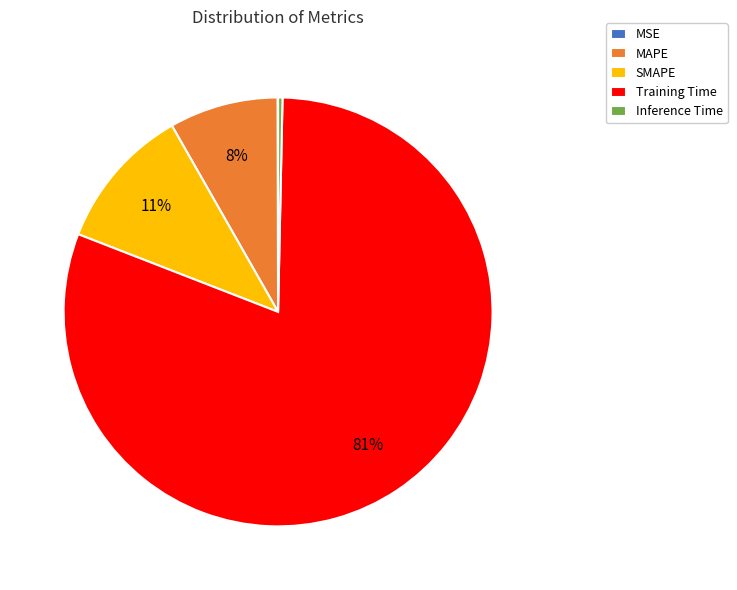

To the nearest percent, what is the difference between the largest and smallest slice percentages?

81%